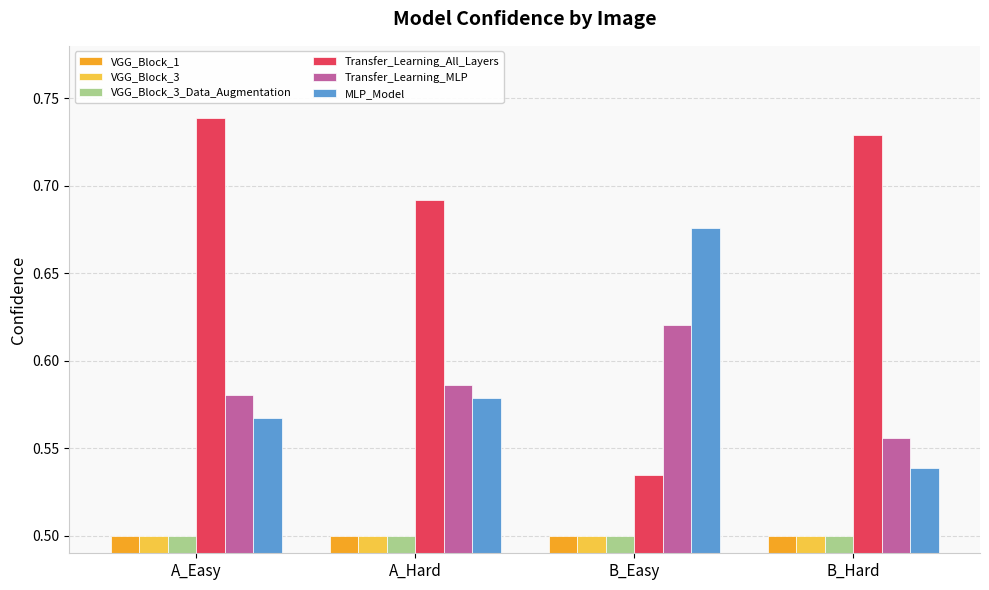

List the labels in order of Transfer_Learning_MLP value, largest first.

B_Easy, A_Hard, A_Easy, B_Hard